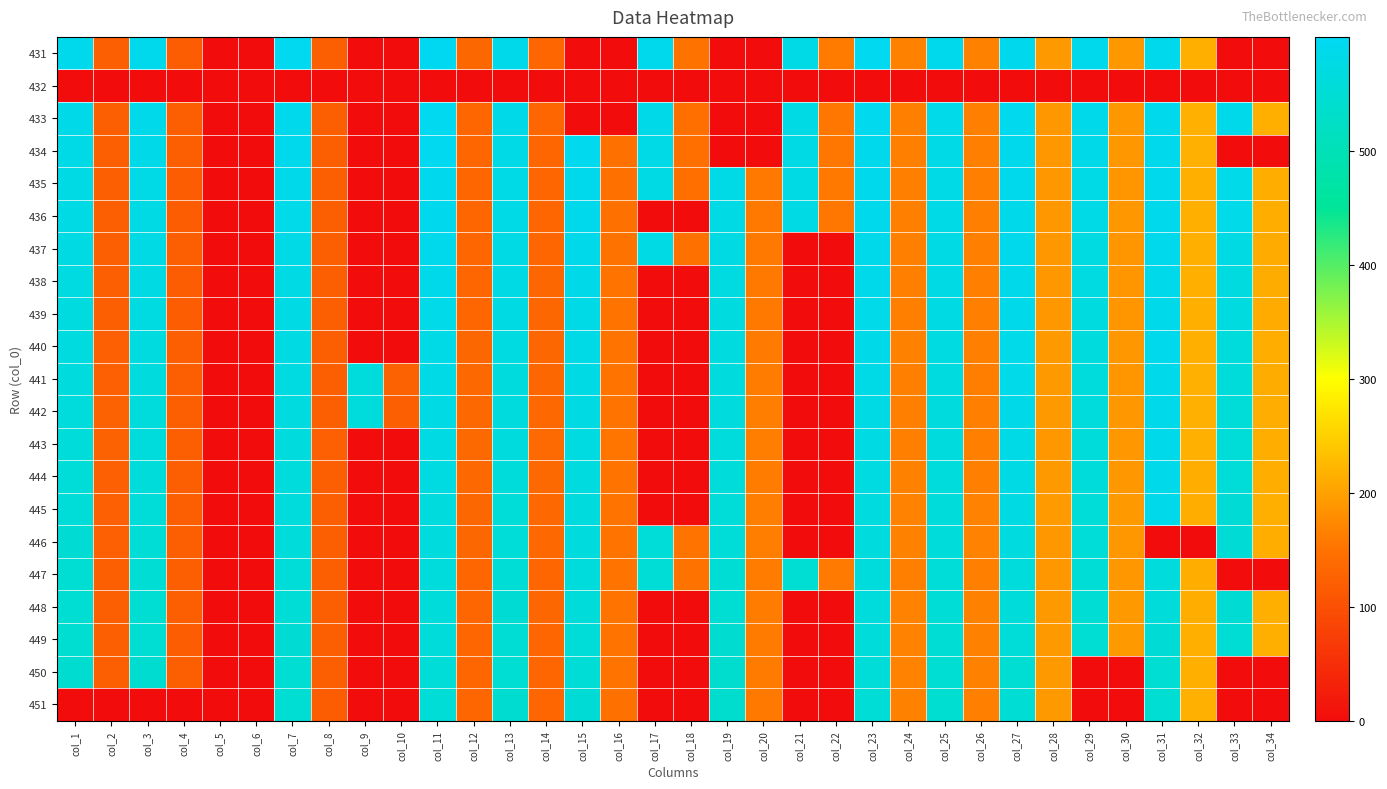

Reading left to right, transcribe all the data shown in this chart.

431: col_1=587.3	col_2=121.7	col_3=589.5	col_4=119.2	col_5=0.0	col_6=0.0	col_7=594.8	col_8=120.2	col_9=0.0	col_10=0.0	col_11=599.9	col_12=134.4	col_13=586.4	col_14=132.6	col_15=0.0	col_16=0.0	col_17=587.4	col_18=149.0	col_19=0.0	col_20=0.0	col_21=579.7	col_22=159.6	col_23=596.0	col_24=165.8	col_25=588.6	col_26=165.5	col_27=591.1	col_28=191.0	col_29=590.2	col_30=190.4	col_31=588.3	col_32=214.9	col_33=0.0	col_34=0.0
432: col_1=0.0	col_2=0.0	col_3=0.0	col_4=0.0	col_5=0.0	col_6=0.0	col_7=0.0	col_8=0.0	col_9=0.0	col_10=0.0	col_11=0.0	col_12=0.0	col_13=0.0	col_14=0.0	col_15=0.0	col_16=0.0	col_17=0.0	col_18=0.0	col_19=0.0	col_20=0.0	col_21=0.0	col_22=0.0	col_23=0.0	col_24=0.0	col_25=0.0	col_26=0.0	col_27=0.0	col_28=0.0	col_29=0.0	col_30=0.0	col_31=0.0	col_32=0.0	col_33=0.0	col_34=0.0
433: col_1=583.1	col_2=122.2	col_3=585.4	col_4=120.5	col_5=0.0	col_6=0.0	col_7=590.0	col_8=121.6	col_9=0.0	col_10=0.0	col_11=595.6	col_12=133.5	col_13=582.9	col_14=131.9	col_15=0.0	col_16=0.0	col_17=582.9	col_18=145.4	col_19=0.0	col_20=0.0	col_21=578.4	col_22=155.6	col_23=592.1	col_24=164.0	col_25=583.8	col_26=163.9	col_27=591.9	col_28=189.7	col_29=586.0	col_30=190.9	col_31=589.8	col_32=216.7	col_33=586.7	col_34=215.3
434: col_1=580.2	col_2=122.0	col_3=582.5	col_4=119.7	col_5=0.0	col_6=0.0	col_7=588.5	col_8=121.0	col_9=0.0	col_10=0.0	col_11=594.4	col_12=133.0	col_13=581.1	col_14=132.0	col_15=592.2	col_16=148.7	col_17=579.3	col_18=146.3	col_19=0.0	col_20=0.0	col_21=576.9	col_22=155.7	col_23=589.8	col_24=164.2	col_25=581.1	col_26=163.8	col_27=588.0	col_28=190.4	col_29=582.5	col_30=189.9	col_31=587.5	col_32=215.7	col_33=0.0	col_34=0.0
435: col_1=577.9	col_2=121.5	col_3=580.2	col_4=119.2	col_5=0.0	col_6=0.0	col_7=585.7	col_8=121.0	col_9=0.0	col_10=0.0	col_11=591.6	col_12=132.3	col_13=579.7	col_14=132.8	col_15=590.2	col_16=147.3	col_17=576.1	col_18=146.4	col_19=579.7	col_20=157.7	col_21=576.1	col_22=155.9	col_23=588.8	col_24=163.7	col_25=579.7	col_26=163.6	col_27=587.9	col_28=189.5	col_29=581.6	col_30=188.6	col_31=588.4	col_32=214.5	col_33=584.6	col_34=214.0
436: col_1=576.9	col_2=121.6	col_3=578.3	col_4=118.8	col_5=0.0	col_6=0.0	col_7=584.2	col_8=120.2	col_9=0.0	col_10=0.0	col_11=590.6	col_12=132.4	col_13=579.7	col_14=132.0	col_15=588.3	col_16=148.8	col_17=0.0	col_18=0.0	col_19=577.8	col_20=157.4	col_21=577.0	col_22=155.6	col_23=588.3	col_24=164.2	col_25=580.2	col_26=164.3	col_27=586.9	col_28=189.7	col_29=580.1	col_30=189.2	col_31=588.3	col_32=215.1	col_33=584.2	col_34=213.7
437: col_1=574.5	col_2=122.1	col_3=576.3	col_4=119.7	col_5=0.0	col_6=0.0	col_7=581.6	col_8=120.0	col_9=0.0	col_10=0.0	col_11=587.8	col_12=133.0	col_13=578.0	col_14=133.3	col_15=585.3	col_16=149.9	col_17=575.4	col_18=148.0	col_19=574.5	col_20=157.6	col_21=0.0	col_22=0.0	col_23=586.6	col_24=164.1	col_25=577.6	col_26=163.7	col_27=587.2	col_28=190.2	col_29=572.8	col_30=187.7	col_31=587.8	col_32=214.8	col_33=572.9	col_34=210.8
438: col_1=572.0	col_2=121.5	col_3=573.6	col_4=118.9	col_5=0.0	col_6=0.0	col_7=578.7	col_8=120.1	col_9=0.0	col_10=0.0	col_11=585.6	col_12=132.9	col_13=576.8	col_14=133.8	col_15=583.1	col_16=150.0	col_17=0.0	col_18=0.0	col_19=572.0	col_20=157.9	col_21=0.0	col_22=0.0	col_23=585.9	col_24=164.1	col_25=576.1	col_26=163.5	col_27=586.6	col_28=190.4	col_29=570.6	col_30=188.5	col_31=586.8	col_32=214.5	col_33=569.5	col_34=211.4
439: col_1=569.7	col_2=121.4	col_3=571.5	col_4=119.4	col_5=0.0	col_6=0.0	col_7=577.4	col_8=120.3	col_9=0.0	col_10=0.0	col_11=583.7	col_12=133.3	col_13=574.9	col_14=133.8	col_15=581.6	col_16=150.2	col_17=0.0	col_18=0.0	col_19=570.4	col_20=158.1	col_21=0.0	col_22=0.0	col_23=583.9	col_24=164.1	col_25=574.6	col_26=163.5	col_27=584.9	col_28=189.8	col_29=568.5	col_30=187.7	col_31=587.0	col_32=214.5	col_33=568.9	col_34=210.8
440: col_1=567.5	col_2=123.4	col_3=569.0	col_4=120.6	col_5=0.0	col_6=0.0	col_7=575.1	col_8=121.2	col_9=0.0	col_10=0.0	col_11=581.8	col_12=134.3	col_13=571.8	col_14=134.6	col_15=579.4	col_16=150.8	col_17=0.0	col_18=0.0	col_19=568.7	col_20=159.1	col_21=0.0	col_22=0.0	col_23=582.5	col_24=165.5	col_25=571.8	col_26=164.2	col_27=584.3	col_28=191.5	col_29=565.3	col_30=189.6	col_31=587.1	col_32=215.0	col_33=562.4	col_34=213.3
441: col_1=563.6	col_2=124.0	col_3=565.7	col_4=121.2	col_5=0.0	col_6=0.0	col_7=571.5	col_8=121.8	col_9=561.5	col_10=124.7	col_11=579.5	col_12=135.3	col_13=567.0	col_14=134.6	col_15=577.3	col_16=151.7	col_17=0.0	col_18=0.0	col_19=566.3	col_20=160.6	col_21=0.0	col_22=0.0	col_23=580.8	col_24=164.1	col_25=568.3	col_26=161.9	col_27=583.8	col_28=191.4	col_29=562.9	col_30=187.6	col_31=586.3	col_32=215.7	col_33=557.2	col_34=212.0
442: col_1=561.8	col_2=125.1	col_3=563.4	col_4=122.6	col_5=0.0	col_6=0.0	col_7=569.2	col_8=122.9	col_9=561.2	col_10=122.9	col_11=576.5	col_12=135.6	col_13=564.8	col_14=135.2	col_15=575.1	col_16=151.8	col_17=0.0	col_18=0.0	col_19=564.0	col_20=161.7	col_21=0.0	col_22=0.0	col_23=577.9	col_24=165.0	col_25=565.9	col_26=163.5	col_27=582.9	col_28=191.1	col_29=560.8	col_30=189.8	col_31=586.4	col_32=215.8	col_33=554.7	col_34=213.2
443: col_1=558.2	col_2=125.2	col_3=560.3	col_4=122.7	col_5=0.0	col_6=0.0	col_7=566.7	col_8=123.3	col_9=0.0	col_10=0.0	col_11=573.9	col_12=136.7	col_13=564.4	col_14=137.4	col_15=572.0	col_16=152.5	col_17=0.0	col_18=0.0	col_19=561.5	col_20=162.3	col_21=0.0	col_22=0.0	col_23=574.8	col_24=164.8	col_25=564.8	col_26=164.4	col_27=581.5	col_28=190.9	col_29=559.1	col_30=190.3	col_31=585.8	col_32=215.6	col_33=554.9	col_34=213.7
444: col_1=555.5	col_2=123.8	col_3=557.4	col_4=121.0	col_5=0.0	col_6=0.0	col_7=563.0	col_8=121.9	col_9=0.0	col_10=0.0	col_11=570.7	col_12=135.2	col_13=559.8	col_14=135.9	col_15=569.7	col_16=151.6	col_17=0.0	col_18=0.0	col_19=559.2	col_20=161.4	col_21=0.0	col_22=0.0	col_23=571.6	col_24=165.4	col_25=562.0	col_26=165.1	col_27=576.7	col_28=191.0	col_29=557.8	col_30=190.6	col_31=584.9	col_32=213.9	col_33=554.3	col_34=213.7
445: col_1=553.5	col_2=123.6	col_3=555.4	col_4=121.4	col_5=0.0	col_6=0.0	col_7=561.4	col_8=122.3	col_9=0.0	col_10=0.0	col_11=566.6	col_12=134.4	col_13=554.5	col_14=135.8	col_15=566.5	col_16=152.0	col_17=0.0	col_18=0.0	col_19=555.4	col_20=162.2	col_21=0.0	col_22=0.0	col_23=568.4	col_24=166.4	col_25=558.1	col_26=166.9	col_27=574.0	col_28=192.4	col_29=555.0	col_30=191.5	col_31=584.6	col_32=214.2	col_33=551.7	col_34=215.2
446: col_1=550.1	col_2=123.7	col_3=551.9	col_4=121.2	col_5=0.0	col_6=0.0	col_7=558.4	col_8=122.2	col_9=0.0	col_10=0.0	col_11=564.0	col_12=133.9	col_13=554.7	col_14=135.8	col_15=563.7	col_16=151.3	col_17=553.1	col_18=150.6	col_19=553.5	col_20=162.4	col_21=0.0	col_22=0.0	col_23=565.6	col_24=166.2	col_25=556.6	col_26=166.5	col_27=567.7	col_28=191.0	col_29=554.1	col_30=190.7	col_31=0.0	col_32=0.0	col_33=551.8	col_34=213.9
447: col_1=546.7	col_2=122.1	col_3=548.6	col_4=119.8	col_5=0.0	col_6=0.0	col_7=553.7	col_8=120.5	col_9=0.0	col_10=0.0	col_11=561.9	col_12=133.2	col_13=553.0	col_14=133.4	col_15=560.5	col_16=150.9	col_17=552.9	col_18=149.9	col_19=549.0	col_20=161.6	col_21=545.5	col_22=158.8	col_23=562.1	col_24=165.1	col_25=553.9	col_26=164.4	col_27=561.4	col_28=190.5	col_29=552.4	col_30=190.6	col_31=560.6	col_32=213.2	col_33=0.0	col_34=0.0
448: col_1=545.2	col_2=121.5	col_3=546.6	col_4=119.7	col_5=0.0	col_6=0.0	col_7=552.5	col_8=120.3	col_9=0.0	col_10=0.0	col_11=559.6	col_12=132.6	col_13=550.5	col_14=134.2	col_15=557.7	col_16=151.0	col_17=0.0	col_18=0.0	col_19=545.5	col_20=161.5	col_21=0.0	col_22=0.0	col_23=560.4	col_24=166.6	col_25=552.3	col_26=166.4	col_27=558.9	col_28=191.7	col_29=549.4	col_30=191.6	col_31=558.0	col_32=214.0	col_33=550.0	col_34=214.9
449: col_1=543.9	col_2=122.1	col_3=545.3	col_4=119.3	col_5=0.0	col_6=0.0	col_7=550.5	col_8=120.3	col_9=0.0	col_10=0.0	col_11=556.8	col_12=132.7	col_13=548.8	col_14=133.5	col_15=554.8	col_16=151.0	col_17=0.0	col_18=0.0	col_19=541.6	col_20=159.9	col_21=0.0	col_22=0.0	col_23=557.9	col_24=166.8	col_25=548.7	col_26=165.4	col_27=553.4	col_28=191.1	col_29=547.8	col_30=191.0	col_31=551.2	col_32=215.5	col_33=548.5	col_34=214.5
450: col_1=542.2	col_2=121.9	col_3=543.4	col_4=119.6	col_5=0.0	col_6=0.0	col_7=547.7	col_8=120.0	col_9=0.0	col_10=0.0	col_11=554.3	col_12=131.8	col_13=547.4	col_14=133.2	col_15=552.4	col_16=150.2	col_17=0.0	col_18=0.0	col_19=540.1	col_20=159.9	col_21=0.0	col_22=0.0	col_23=553.5	col_24=167.1	col_25=546.3	col_26=166.2	col_27=546.5	col_28=191.8	col_29=0.0	col_30=0.0	col_31=547.8	col_32=215.5	col_33=0.0	col_34=0.0
451: col_1=0.0	col_2=0.0	col_3=0.0	col_4=0.0	col_5=0.0	col_6=0.0	col_7=547.9	col_8=119.3	col_9=0.0	col_10=0.0	col_11=552.6	col_12=131.4	col_13=543.2	col_14=132.8	col_15=551.6	col_16=148.4	col_17=0.0	col_18=0.0	col_19=540.0	col_20=156.8	col_21=0.0	col_22=0.0	col_23=552.1	col_24=165.3	col_25=543.6	col_26=164.8	col_27=548.8	col_28=191.1	col_29=0.0	col_30=0.0	col_31=547.9	col_32=215.6	col_33=0.0	col_34=0.0